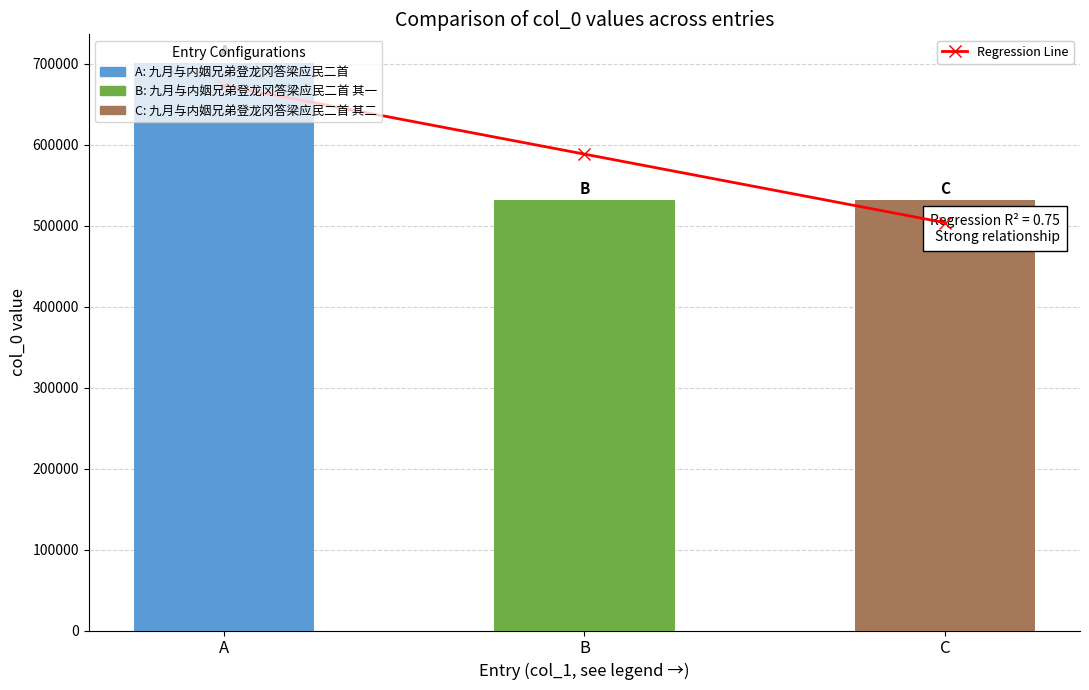

At how many categories does at least one series exceed 543678?

2